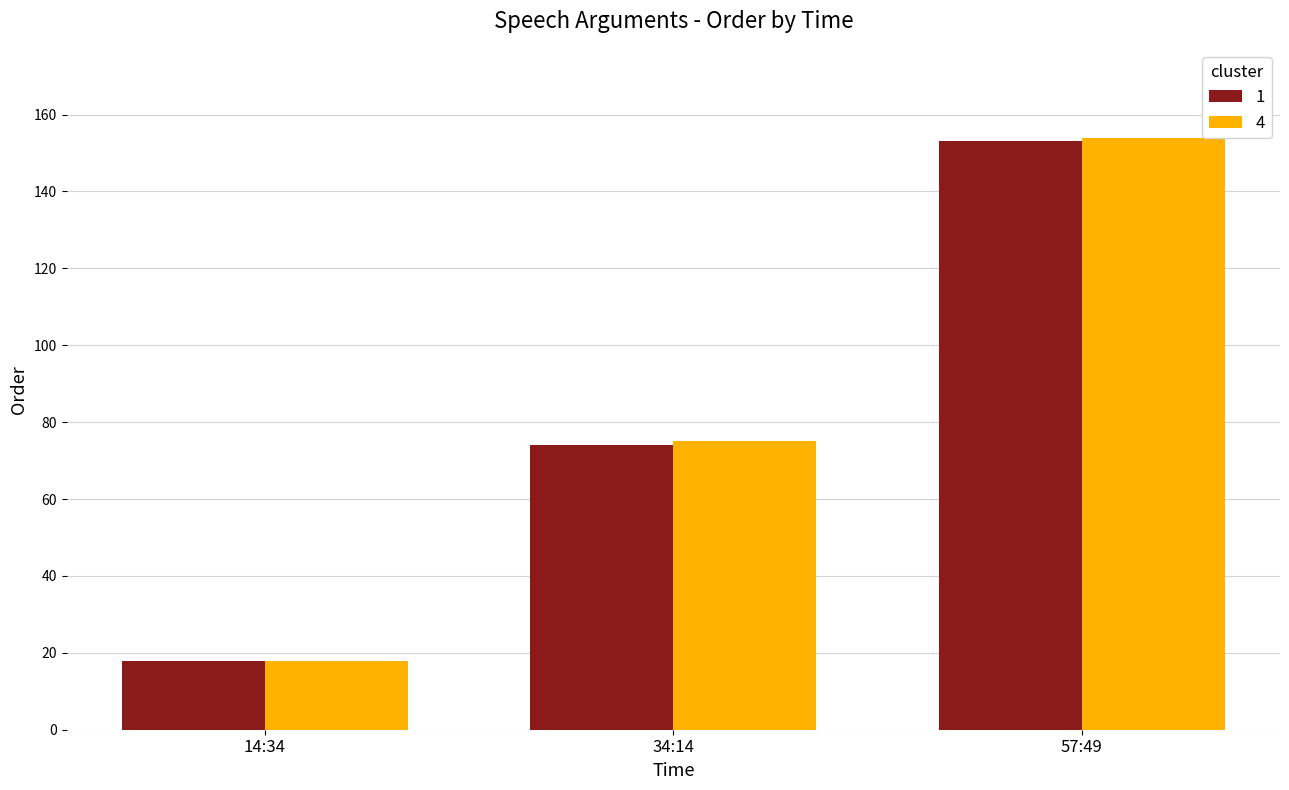

What is the maximum value shown in the chart?

154